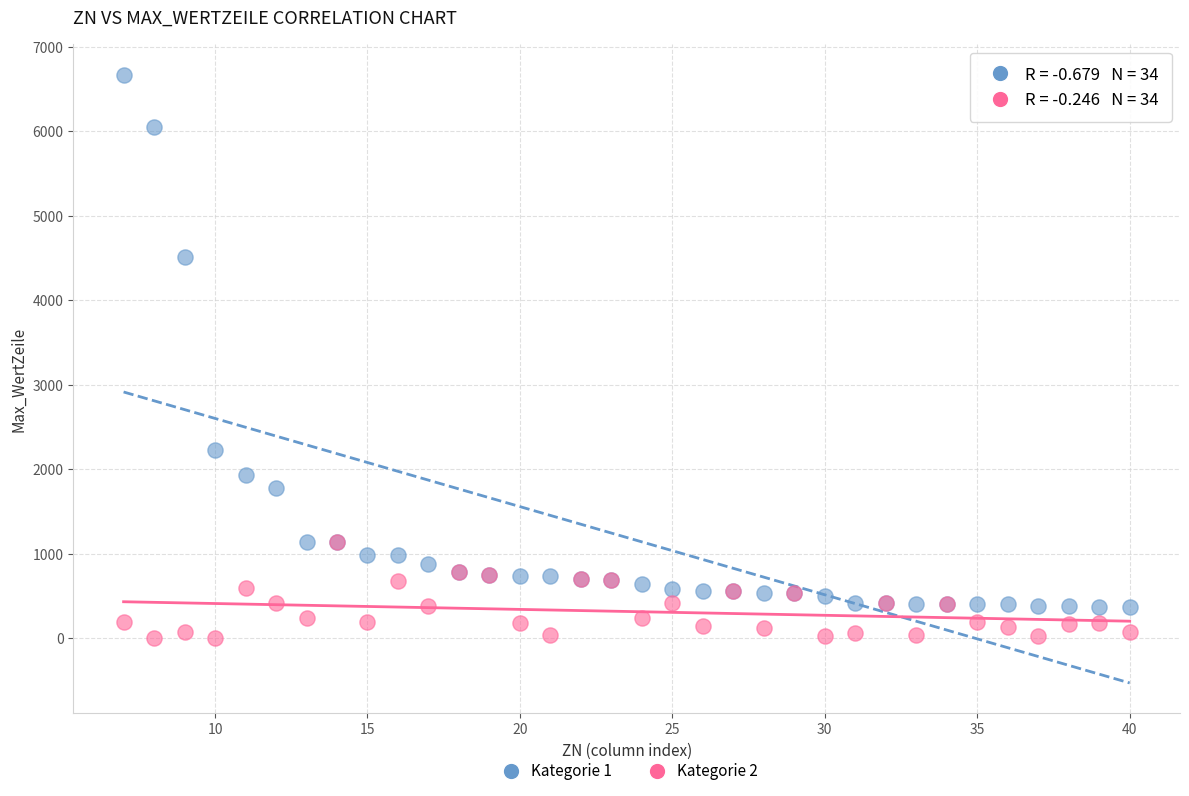

Which series has the widest spread of Y values?

Kategorie 1